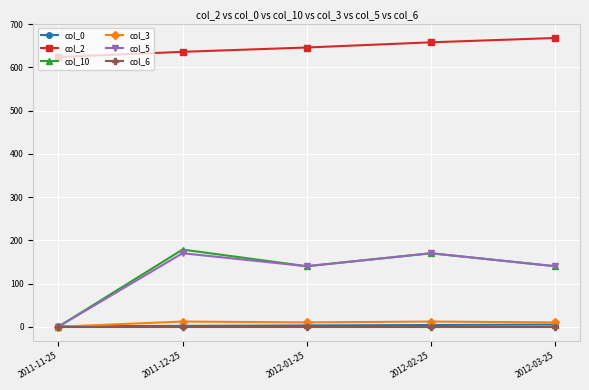

What is the difference between the col_2 values at 2012-02-25 and 2012-03-25?

10.0